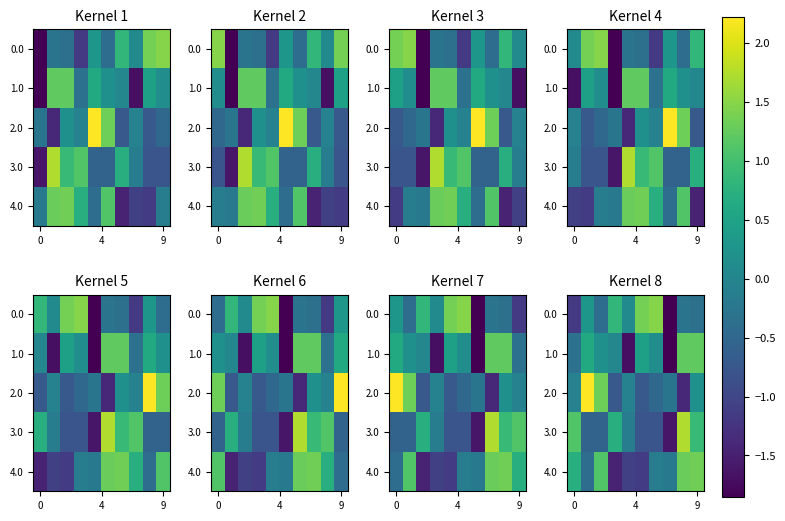

At how many categories does at least one series exceed -1?

10